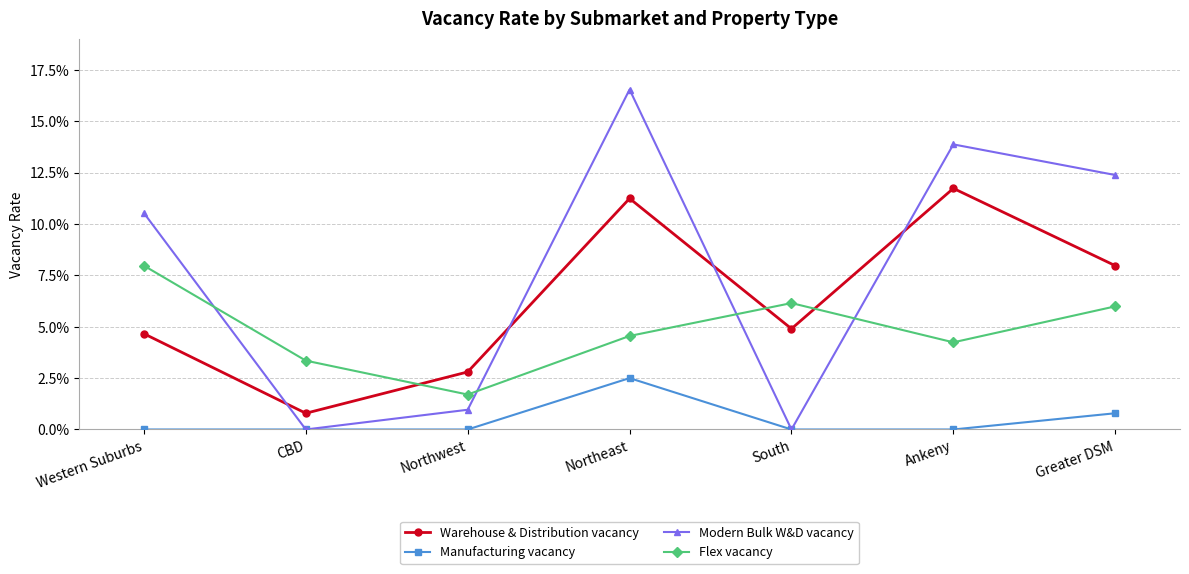

Which series has the largest total across all categories?

Modern Bulk W&D vacancy